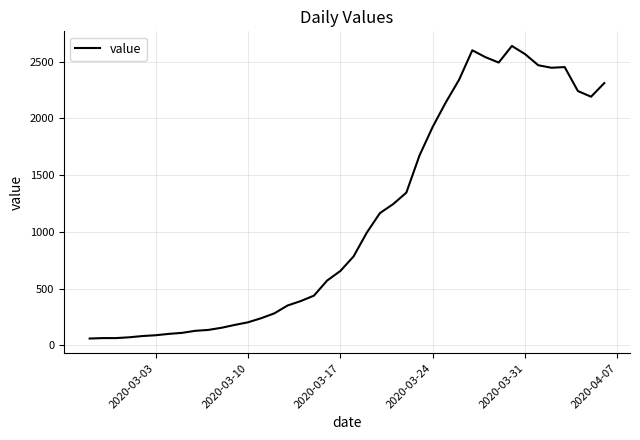

What is the greatest value displayed?

2638